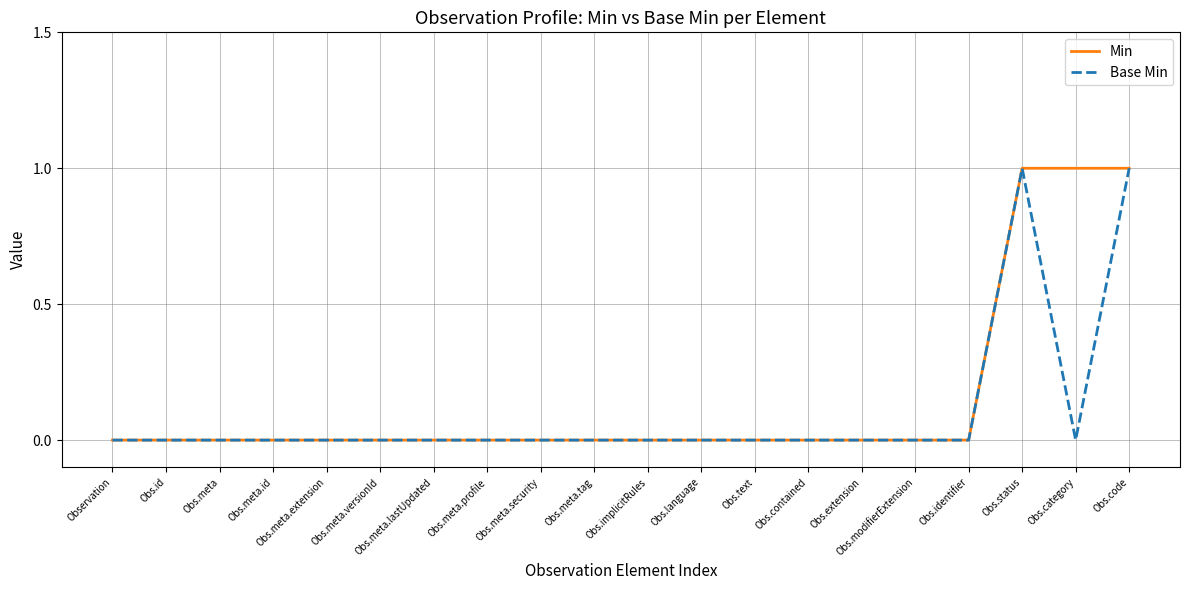

What position from the left is Obs.meta.id?

4